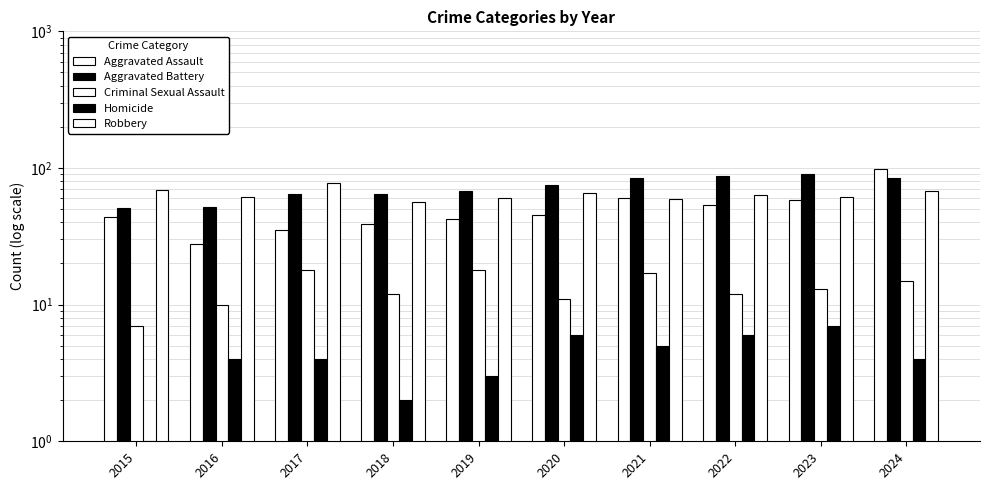

Which has a higher value, 2019 or 2023?

2023